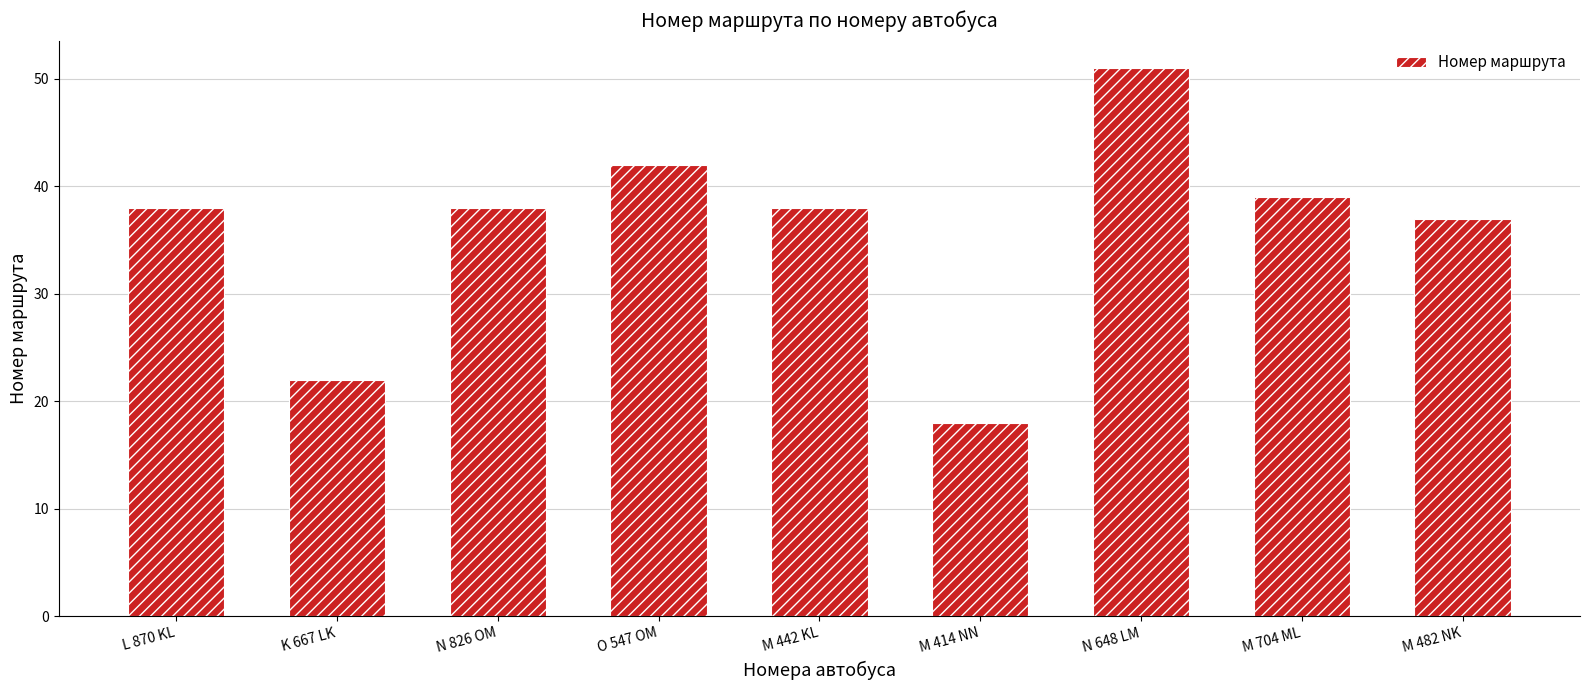

What is the change in value from L 870 KL to M 414 NN?

-20